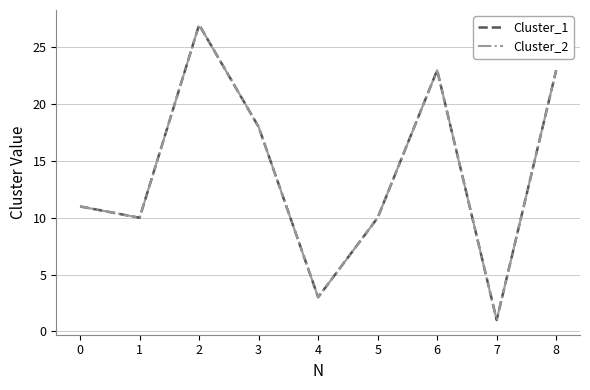

Does the chart have visible grid lines?

Yes